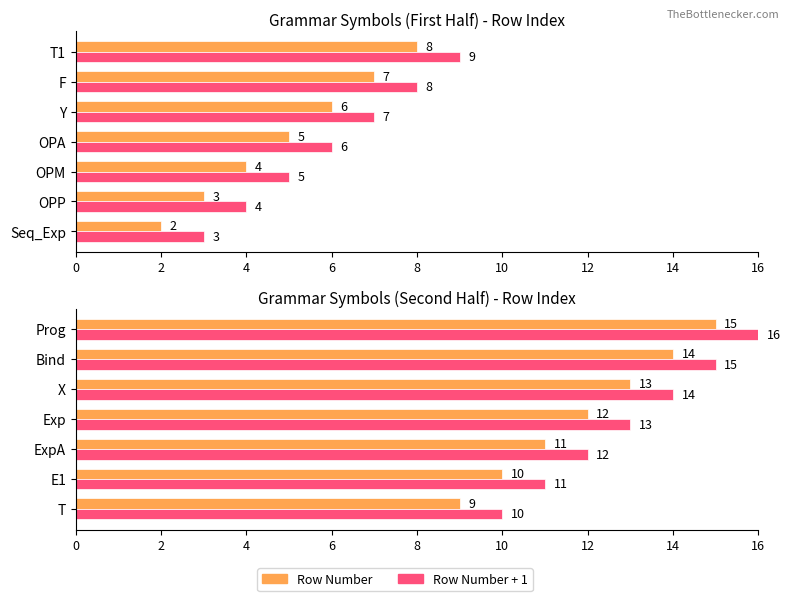

The Row Number (avg) series shows 4 at Exp. True or false?

False